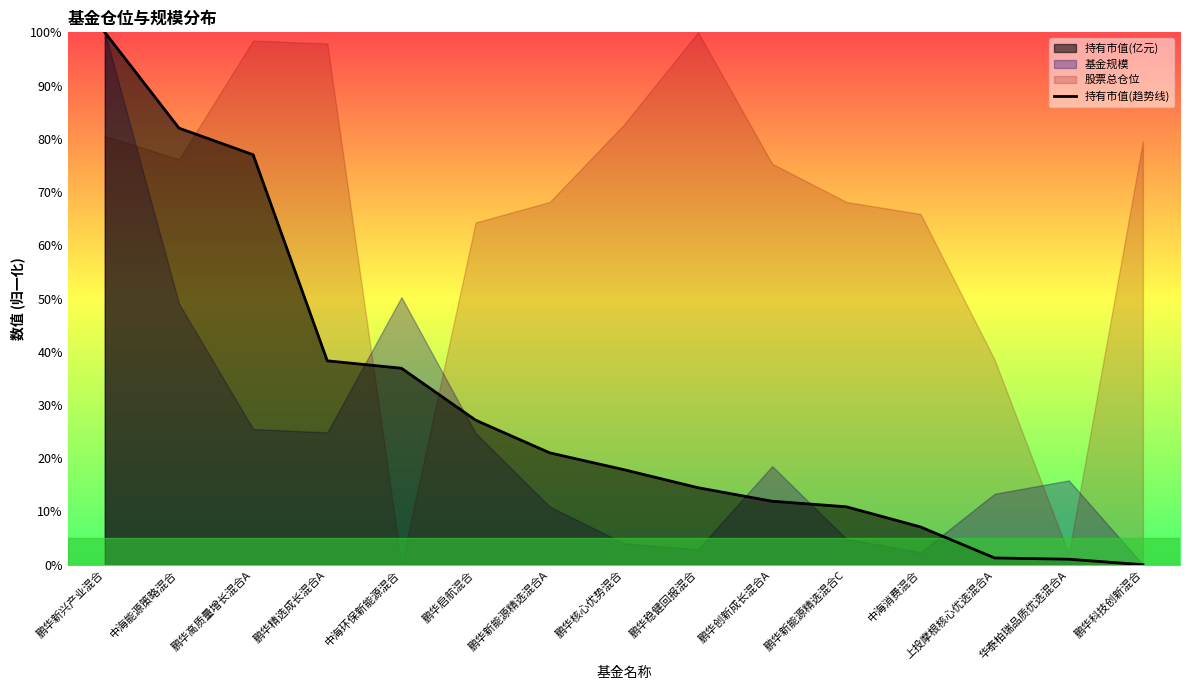

What is the label of the 5th point from the left?

中海环保新能源混合